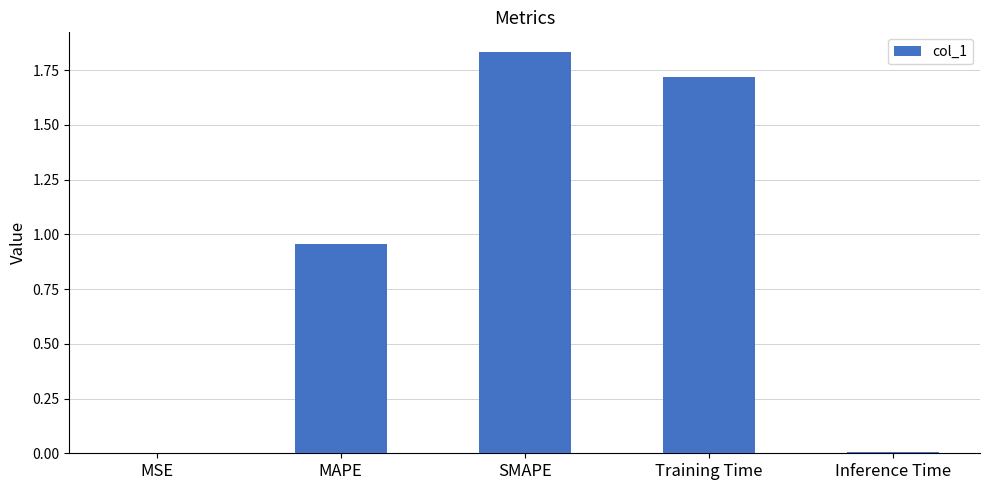

How many series are shown in this chart?

1